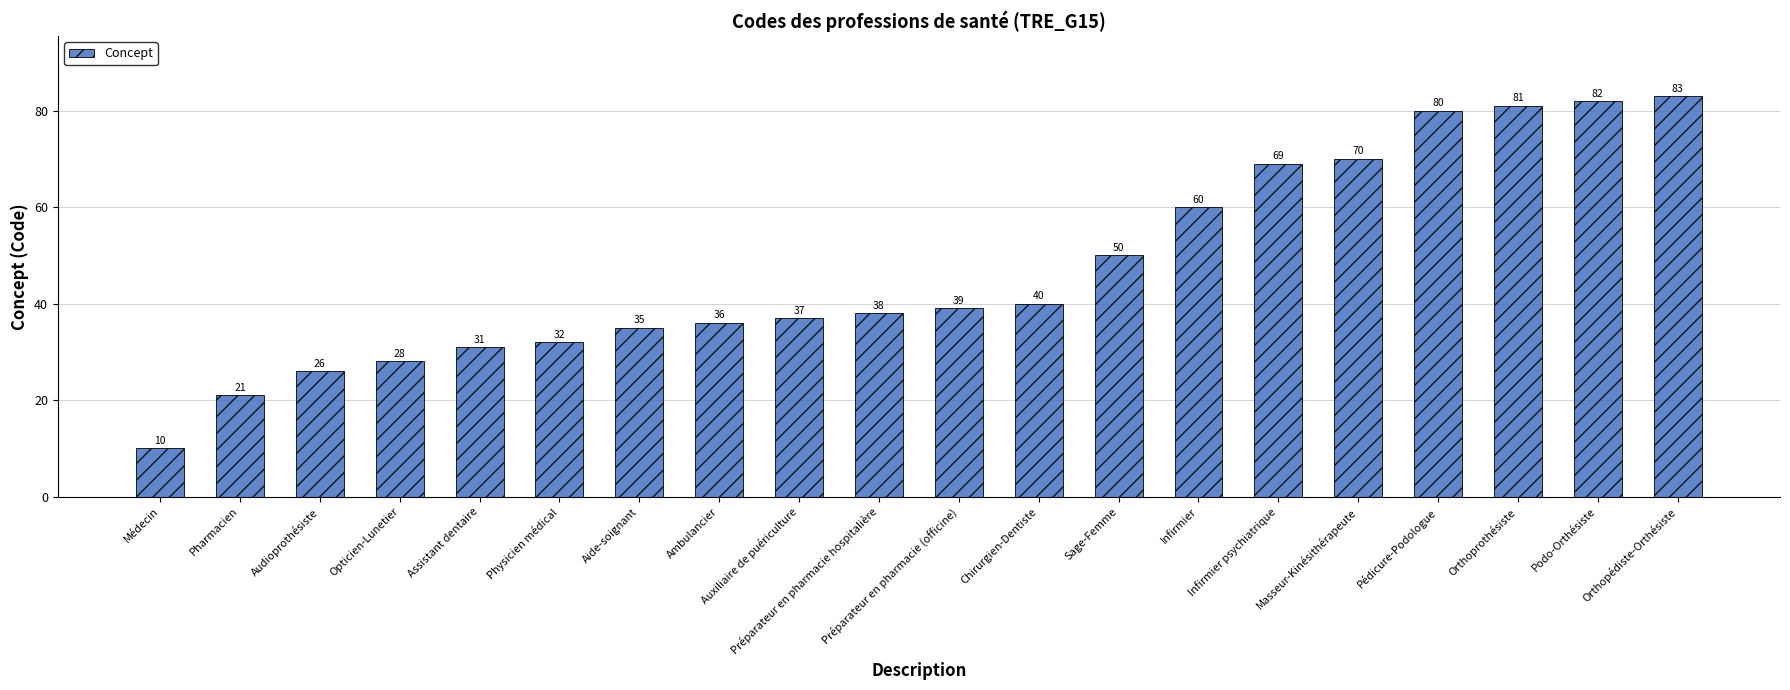

What is the difference between the maximum and minimum values?

73